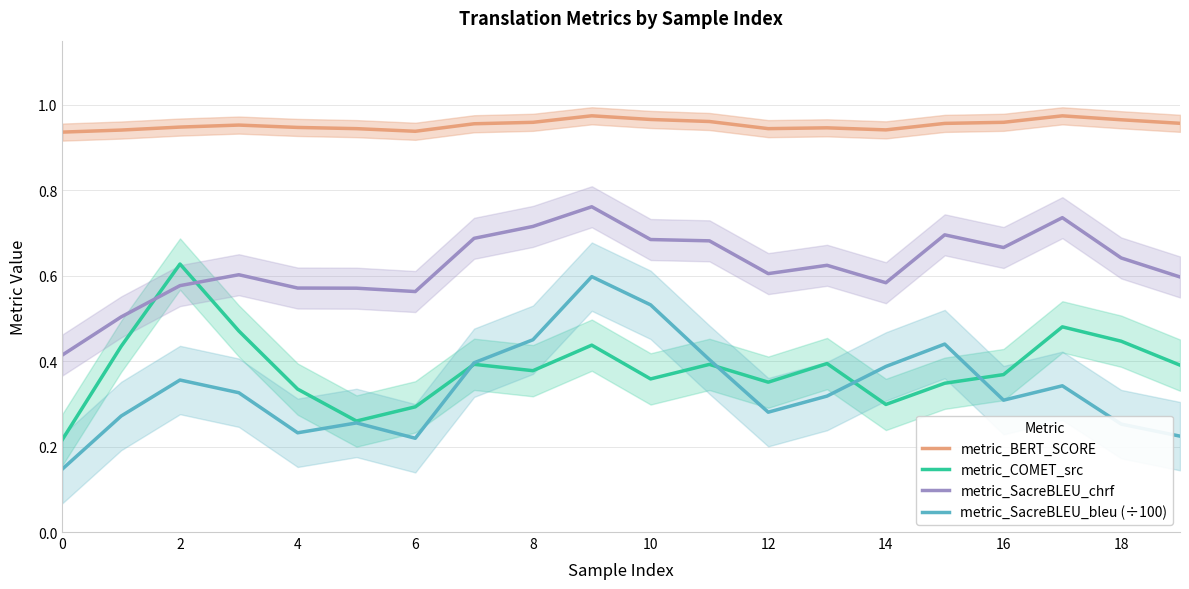

True or false: metric_SacreBLEU_chrf and metric_BERT_SCORE intersect in this chart.

False